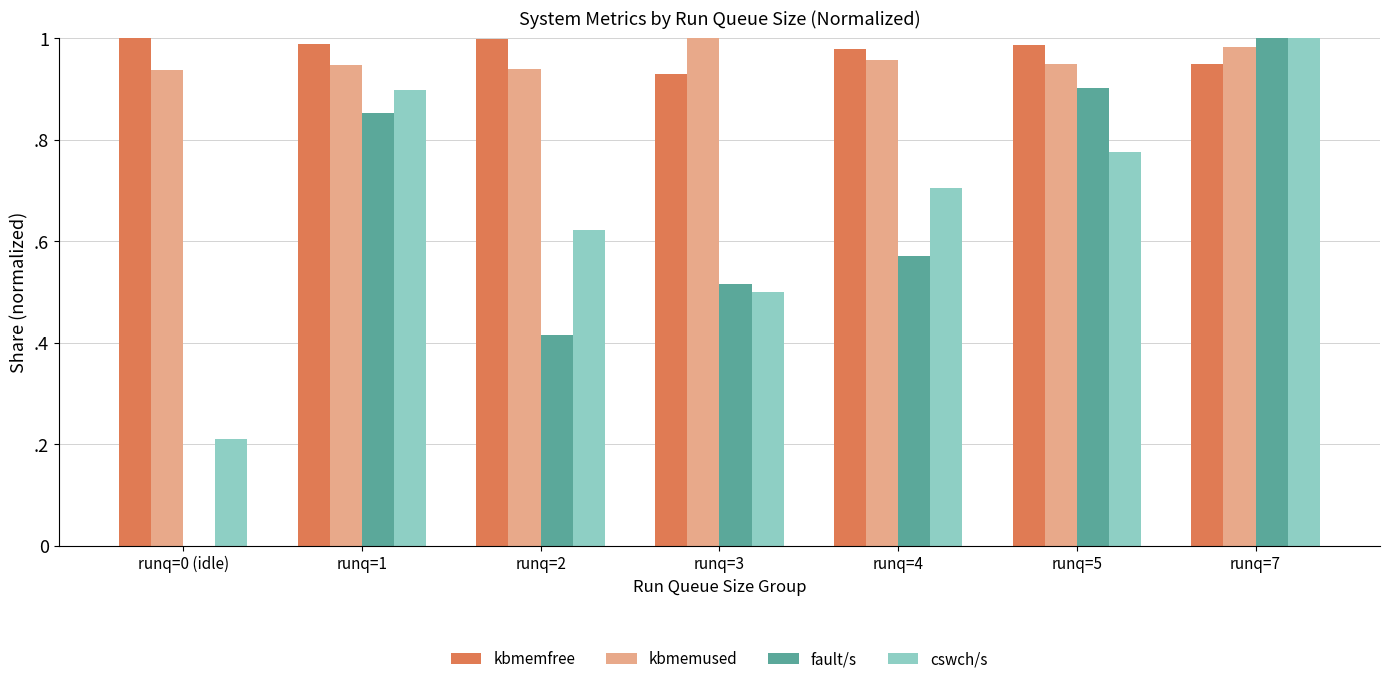

Are the bars horizontal?

No